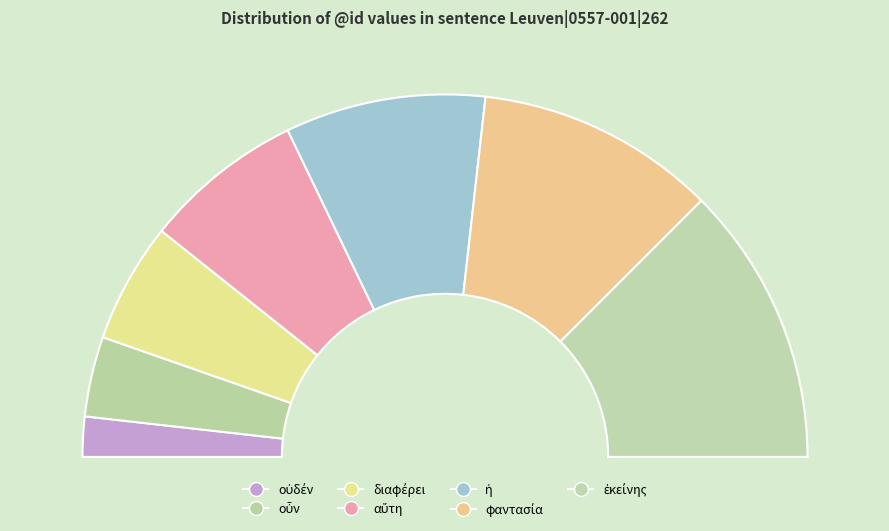

What is the smallest slice in the pie chart?

οὐδέν